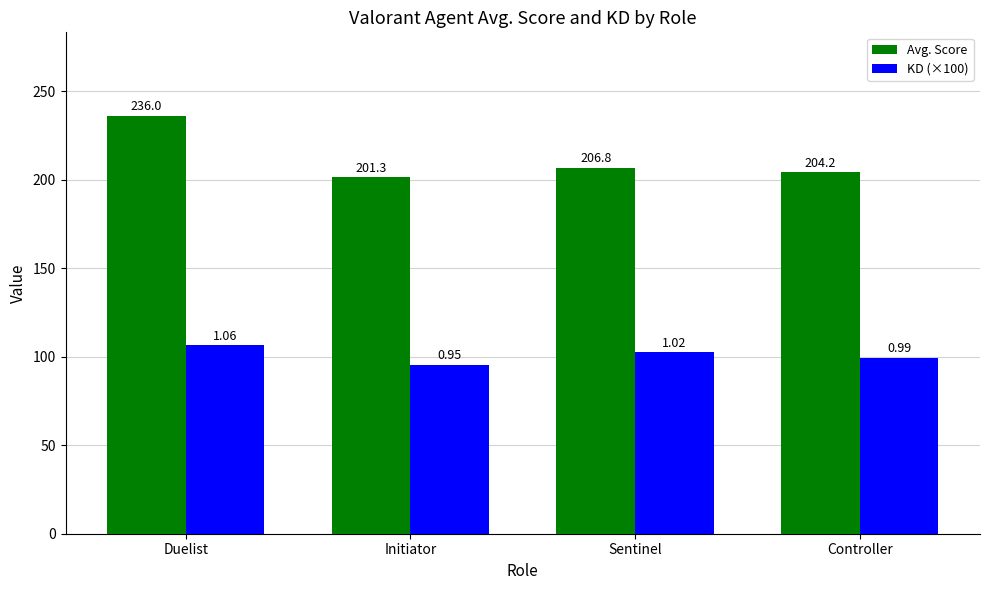

Which series has the widest spread of values?

Avg. Score